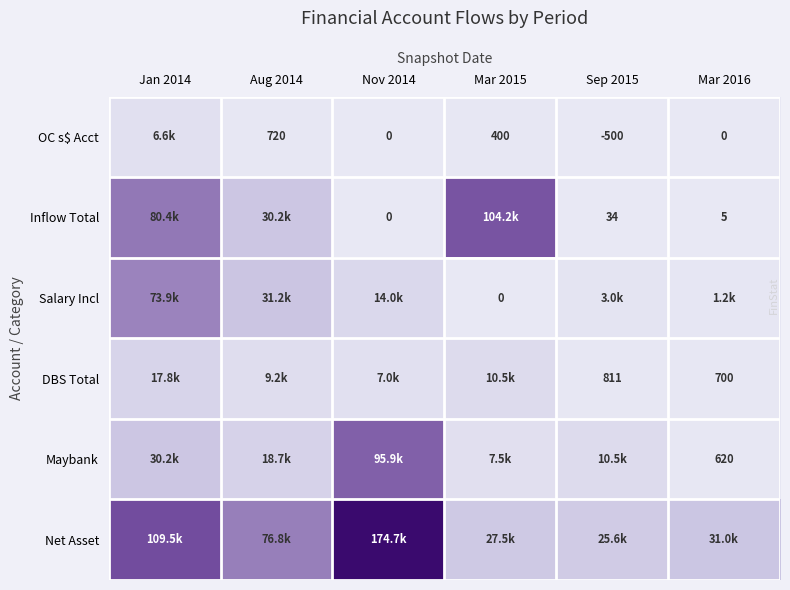

True or false: Inflow Total has a value of 0.0 at Nov 2014.

True